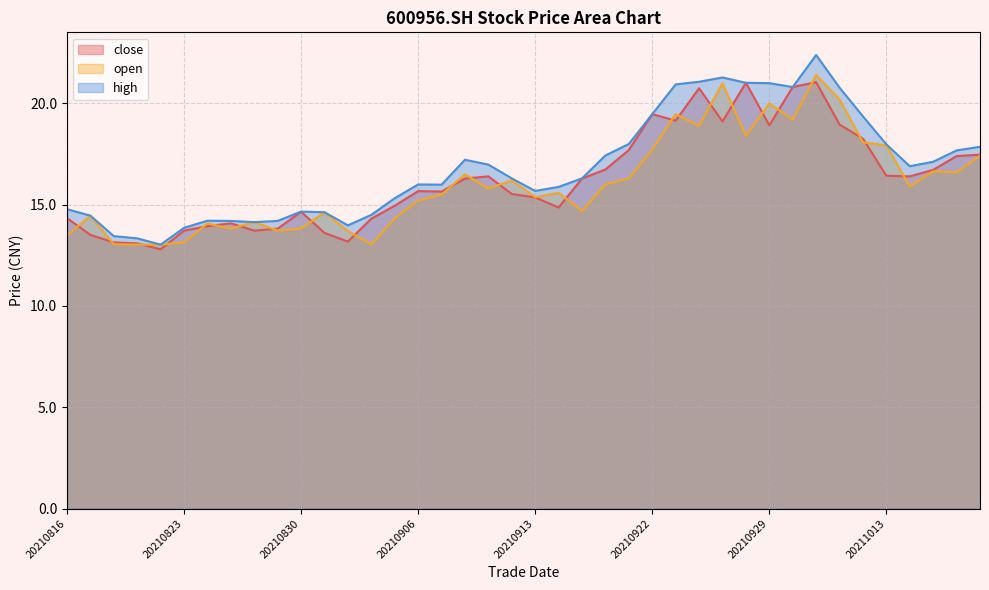

What is the average value of the high series?

16.9